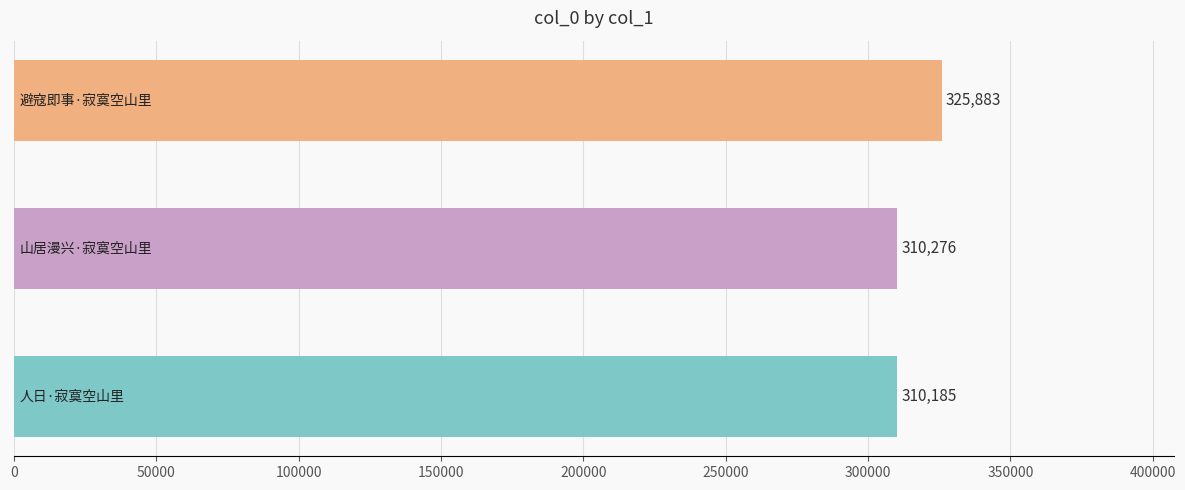

Reading bottom to top, what are all the values shown in this chart?

310185	310276	325883